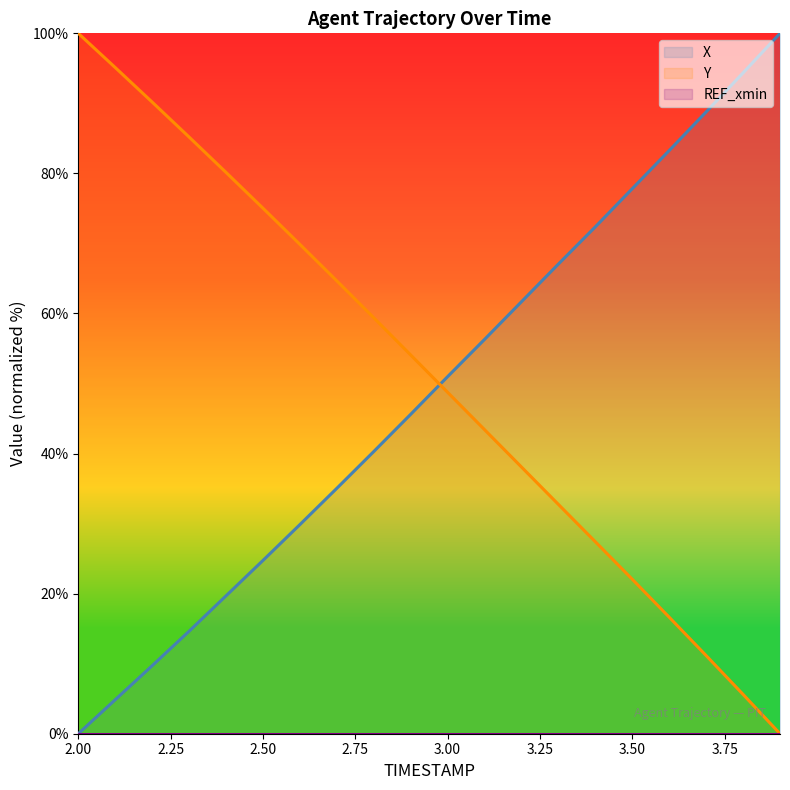

Which has a higher value, 2.7 or 3.6?

3.6